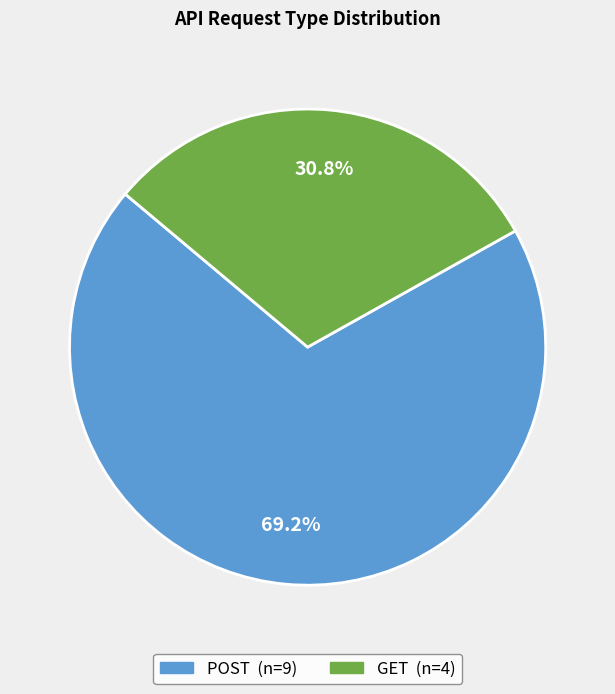

What percentage is the GET slice, to the nearest percent?

31%